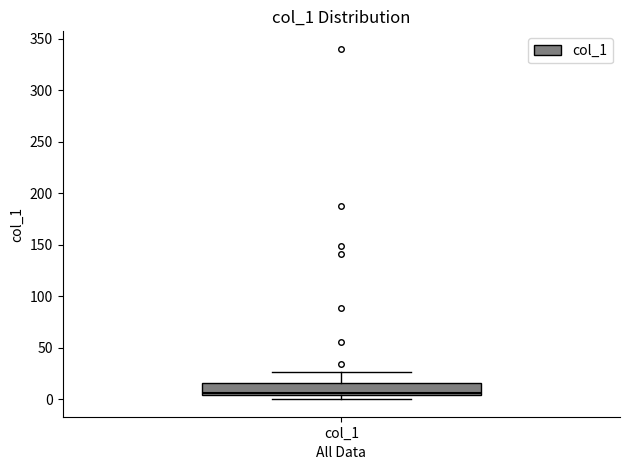

Read this box plot against the y-axis: the position of the median line, the range covered by the box, and the ends of both whiskers. The values are not printed on the chart, so give them approximately, as read against the axis.

median 5 (just above the box's lower edge), box 5 to 15, whiskers 0 to 25